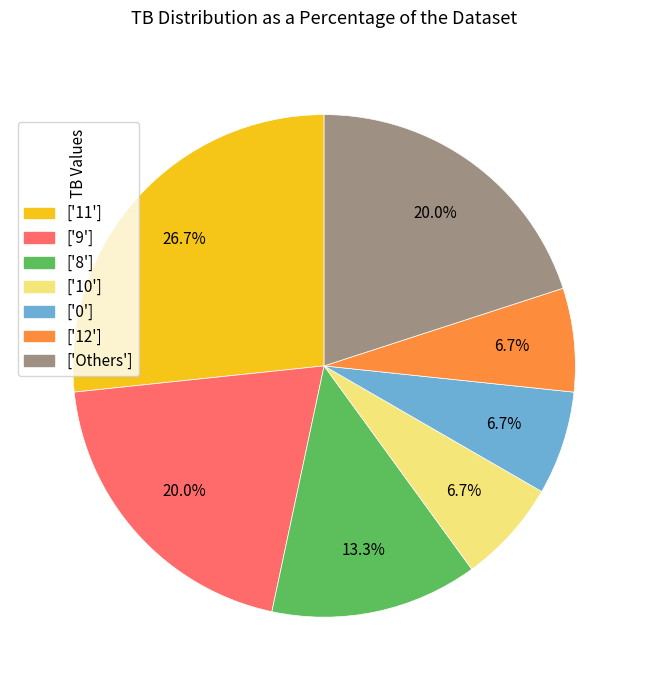

Does any single category account for the majority?

No